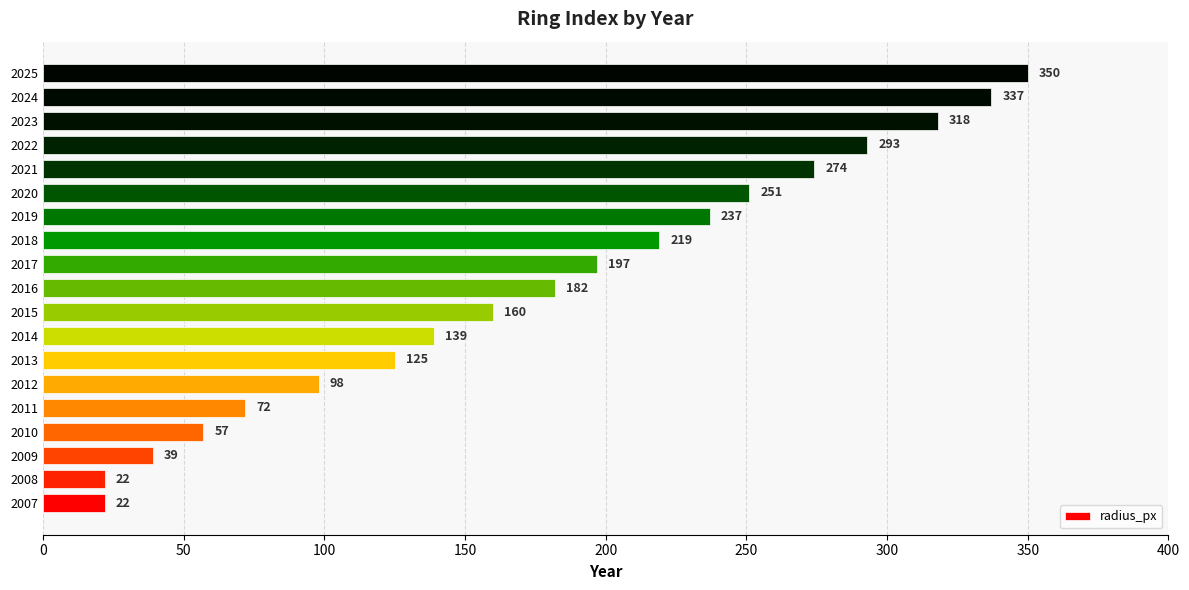

Which has a higher value, 2008 or 2018?

2018